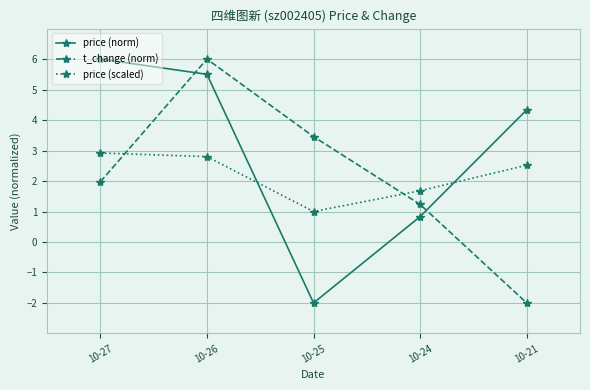

Does the chart display data point markers on the line(s)?

Yes